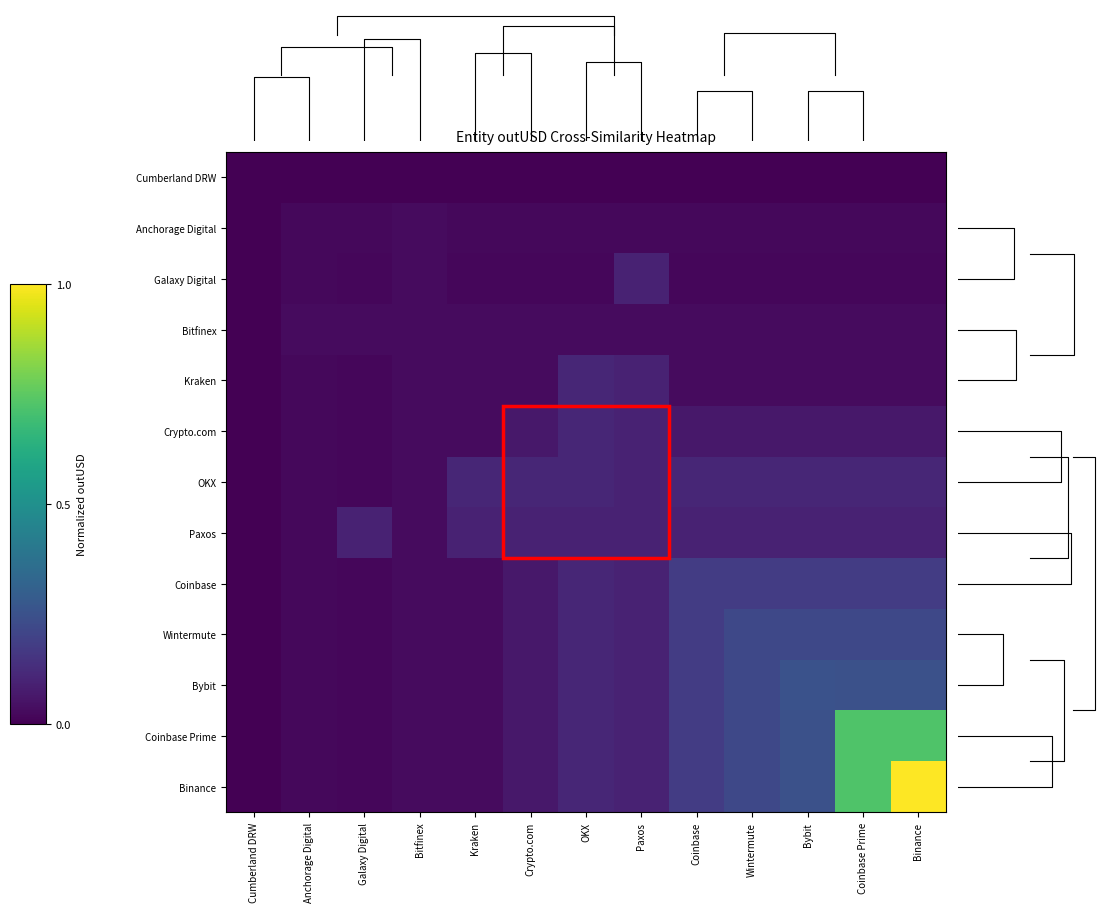

At how many categories does at least one series exceed 0?

12